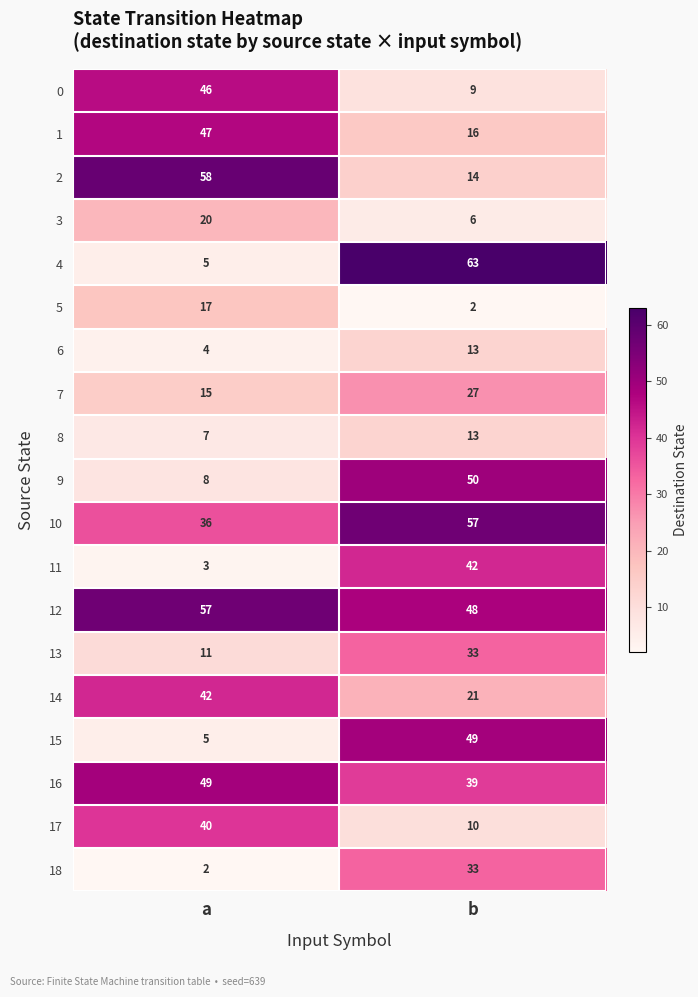

What is the sum of the 6 values at a and b?

17